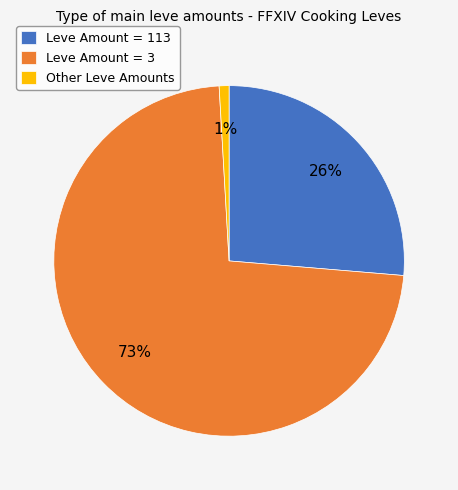

To the nearest percent, what is the average slice percentage?

33%